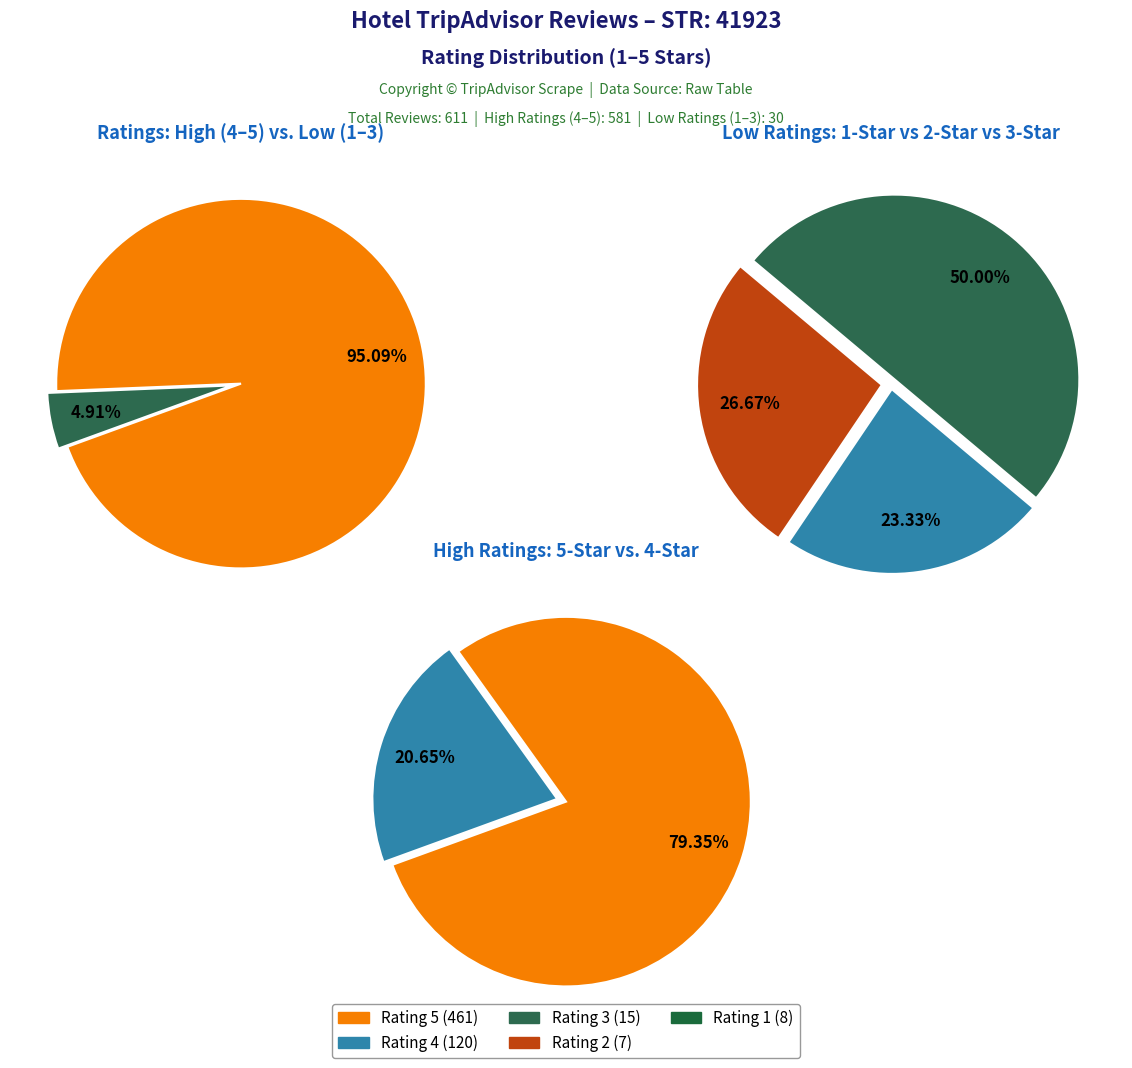

Does Rating 4 account for over 50% of the chart?

No